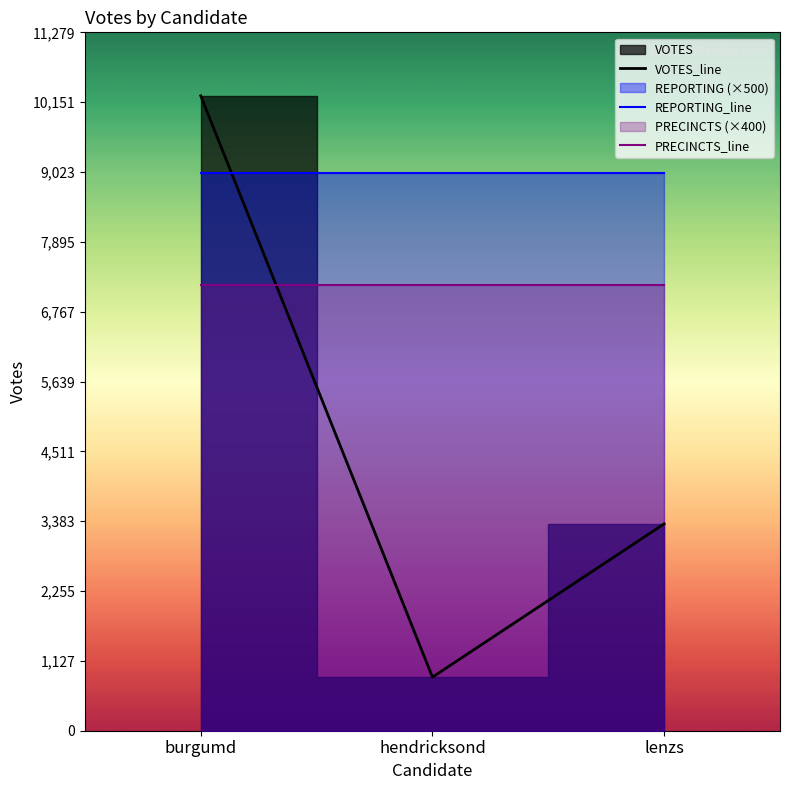

What is the difference between the VOTES_line values at lenzs and hendricksond?

2476